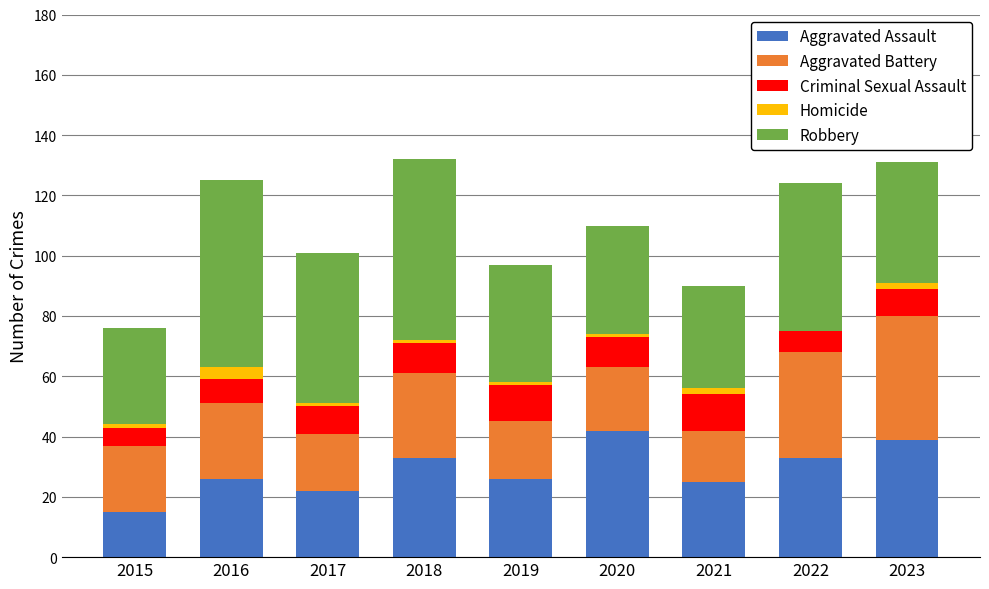

Count the number of data series in this chart.

5